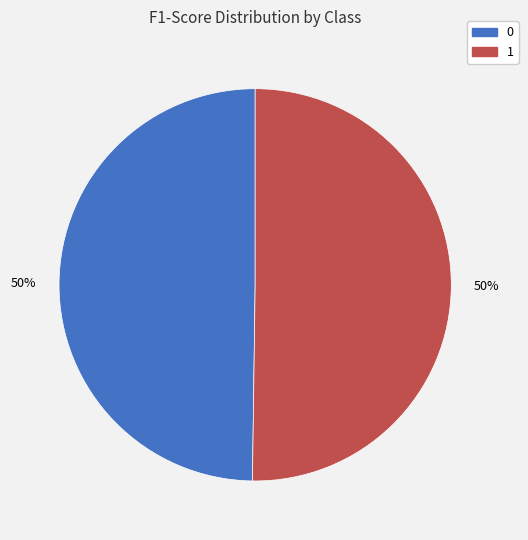

To the nearest percent, what is the combined percentage of 0 and 1?

100%